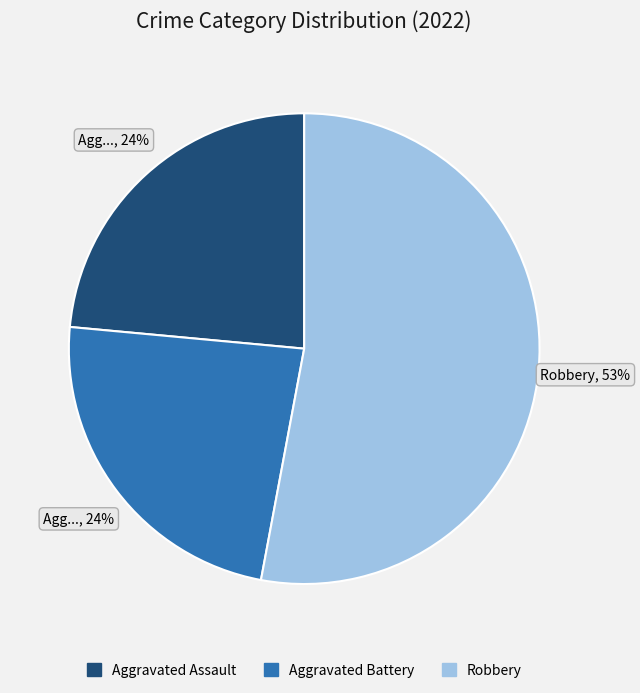

To the nearest percent, what is the difference between the largest and smallest slice percentages?

29%